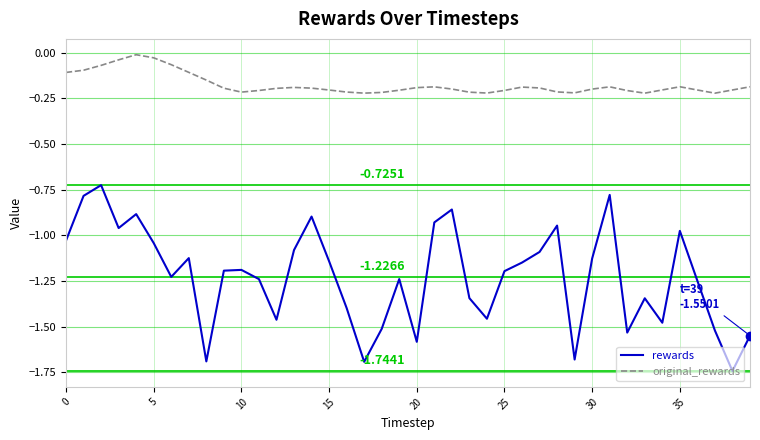

True or false: original_rewards and rewards intersect in this chart.

False